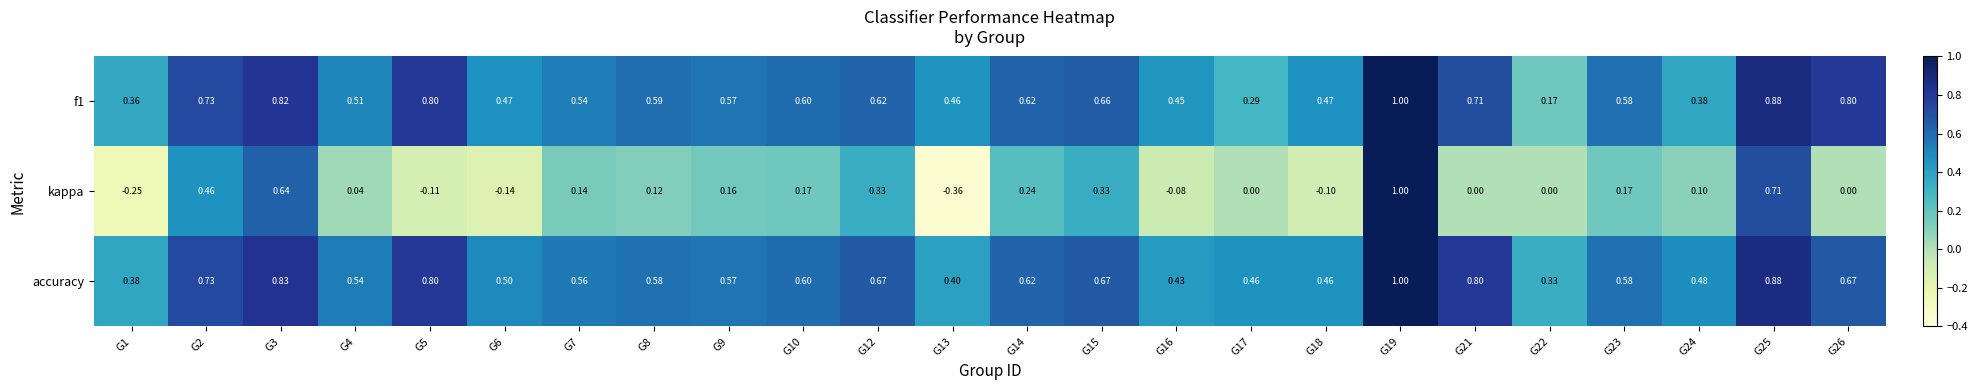

Which series has the largest total across all categories?

accuracy